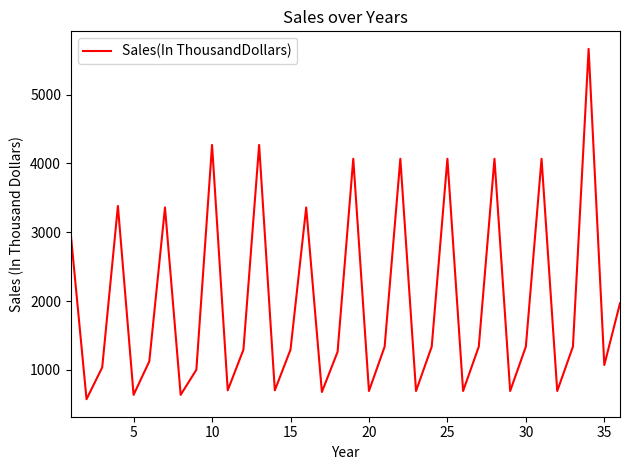

What is the difference between the maximum and minimum values?

5091